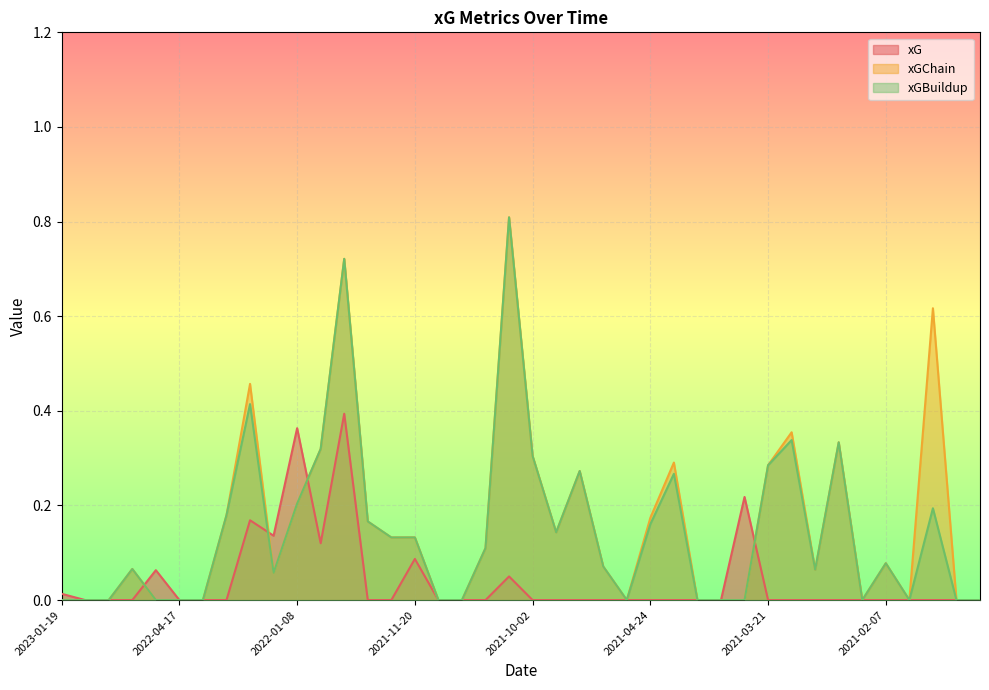

At 2021-04-03, list the series in order from smallest to largest.

xGChain, xGBuildup, xG